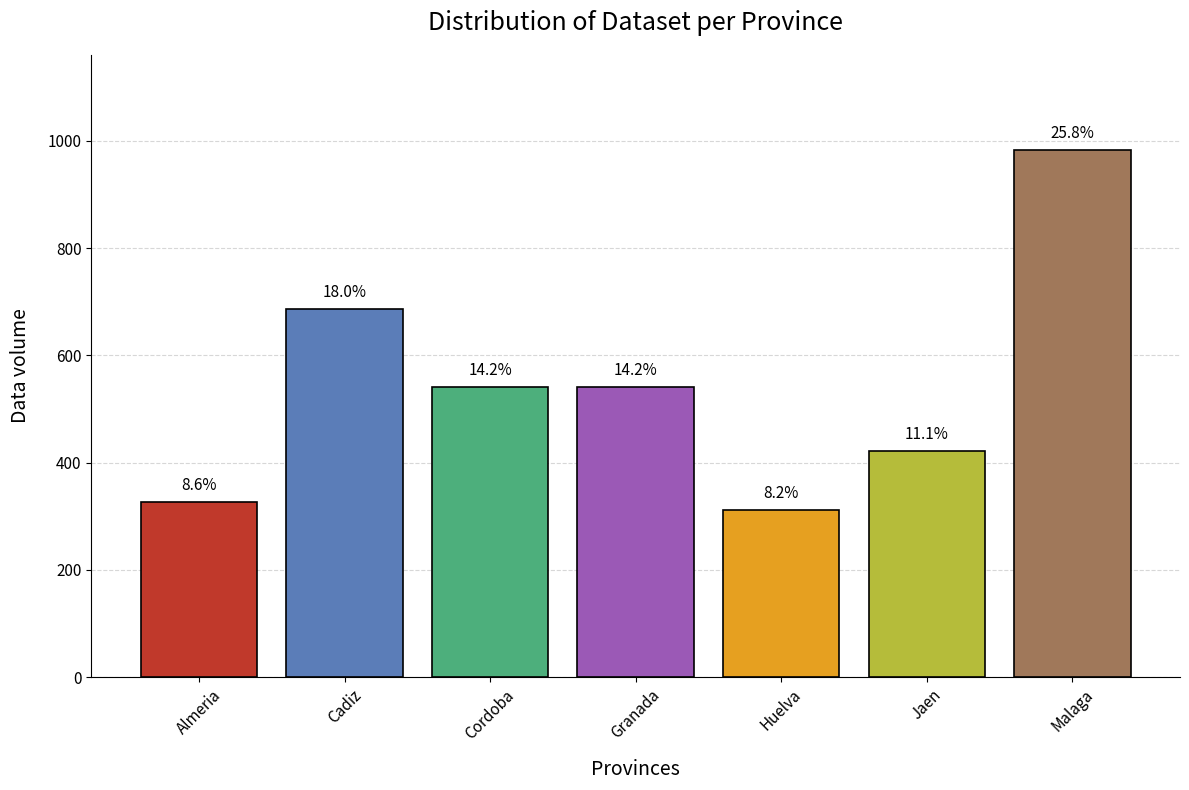

Are the bars horizontal?

No